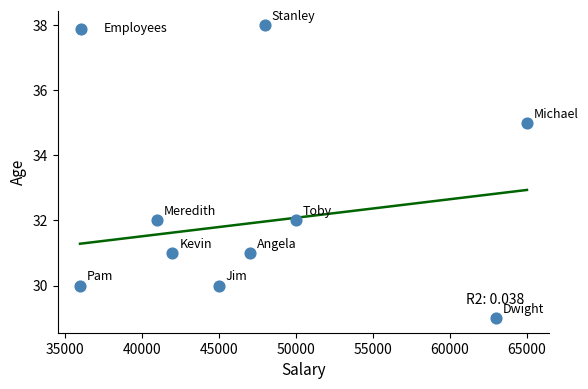

What is the range of X values (max minus min)?

29000